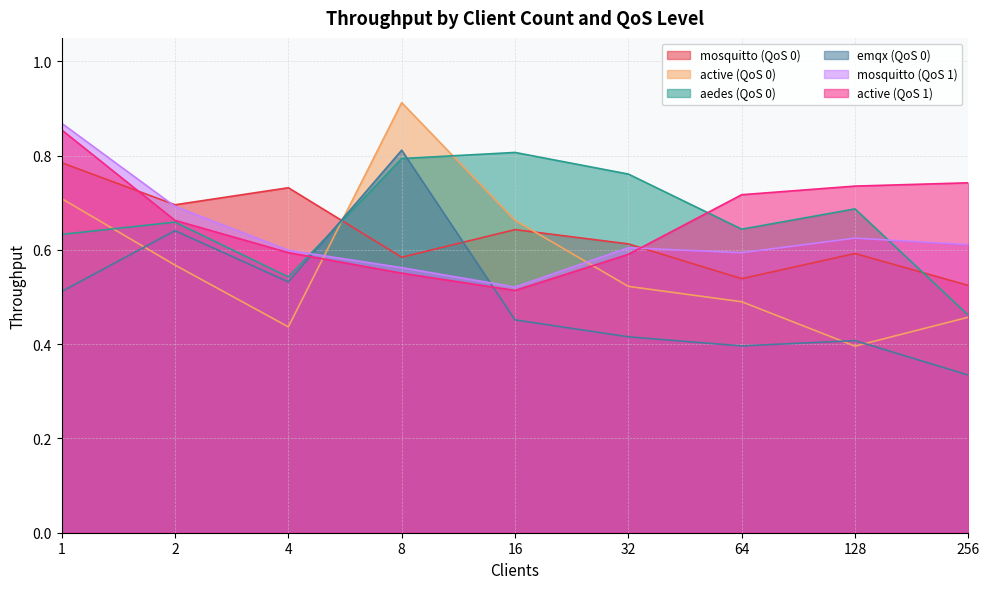

True or false: active (QoS 1) and mosquitto (QoS 1) intersect in this chart.

True